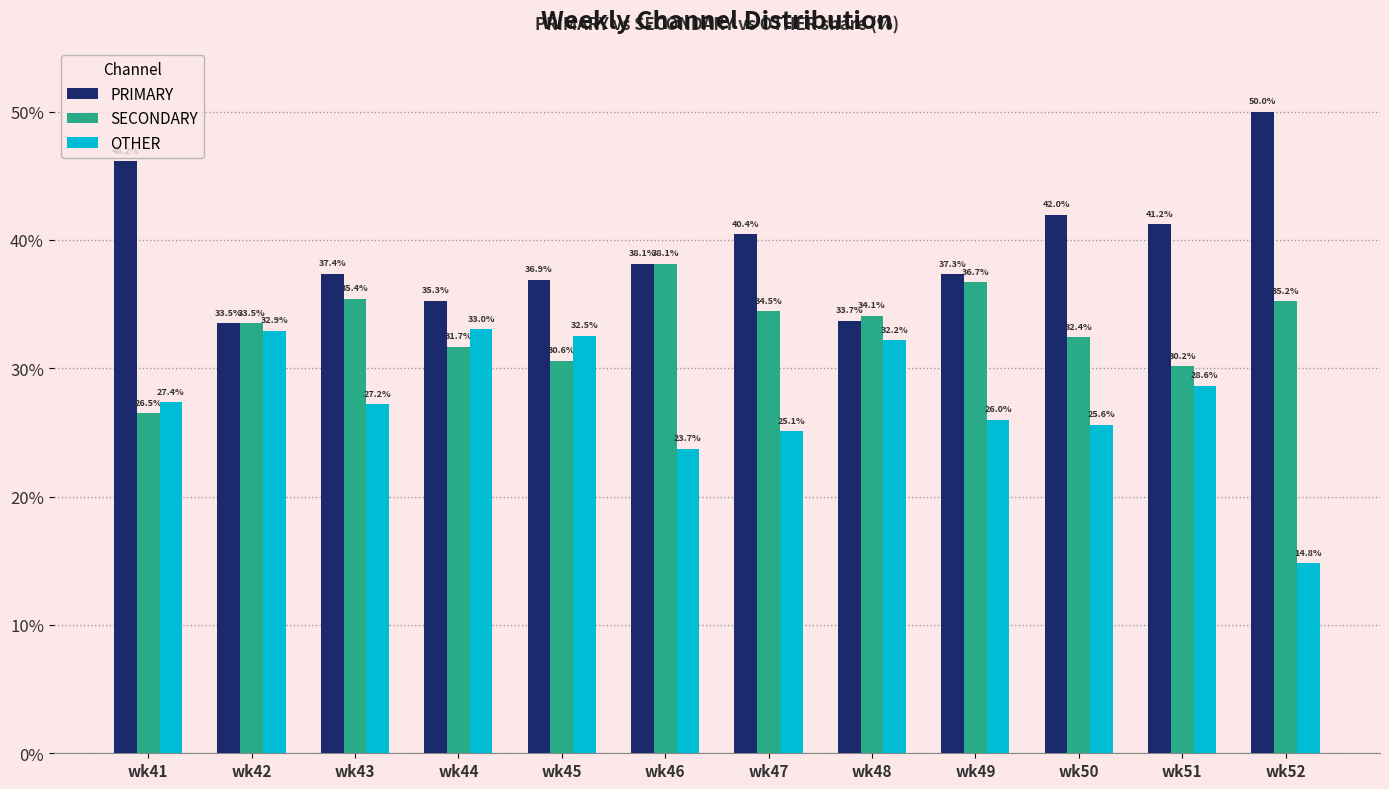

What is the difference between the maximum and second lowest values in the SECONDARY series?

8.0